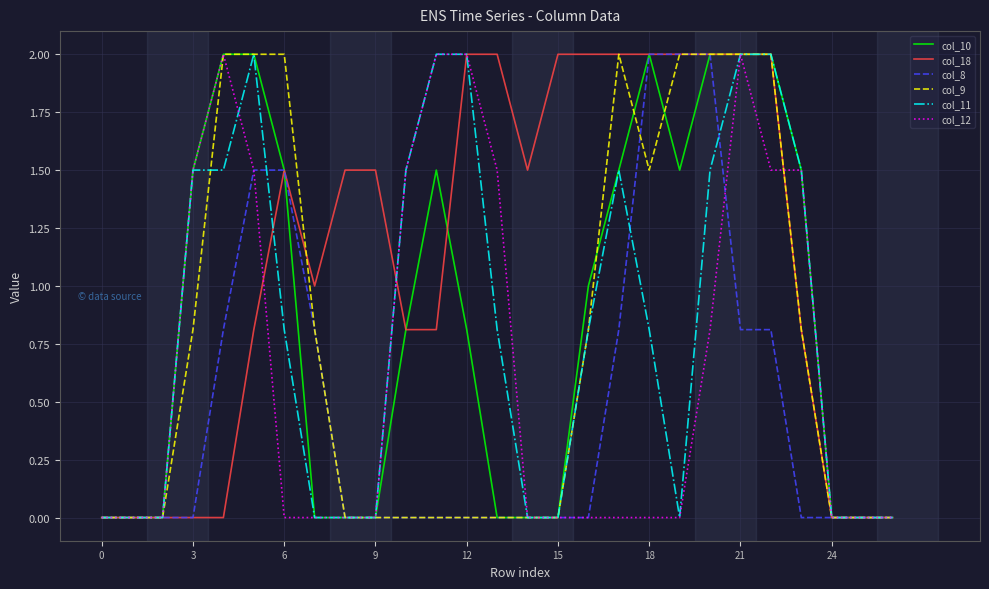

What is the maximum value shown in the chart?

2.0